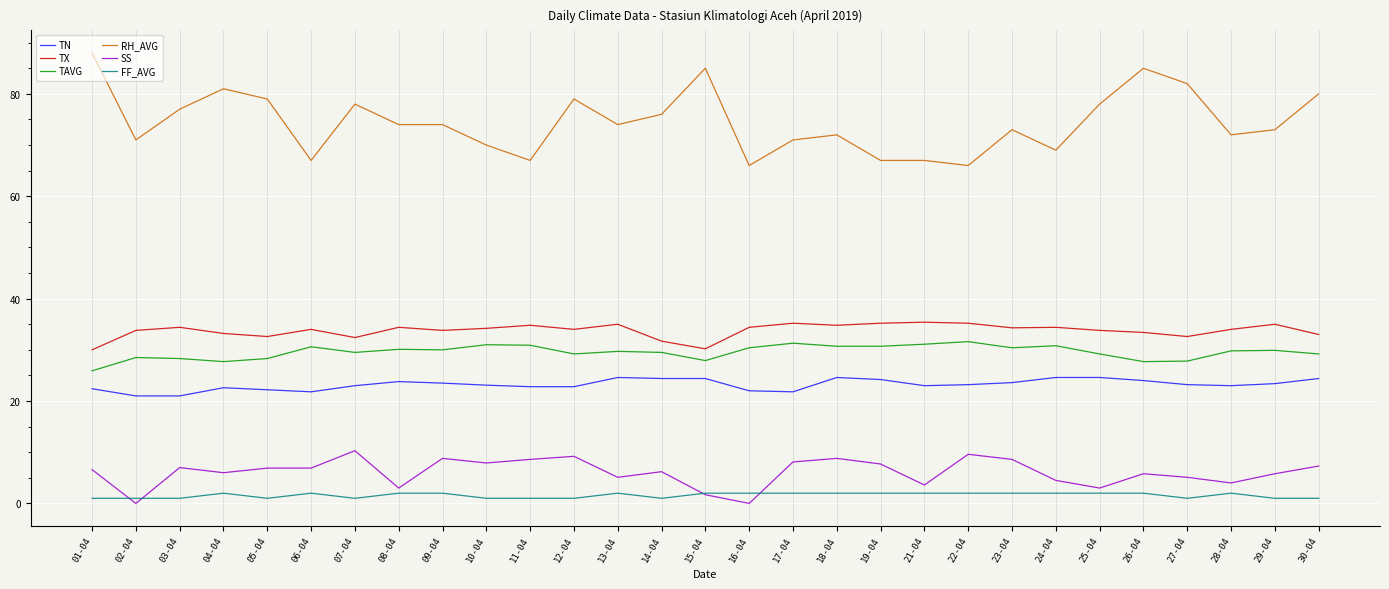

Is the value of TX at 15-04 greater than the value of RH_AVG at 27-04?

No